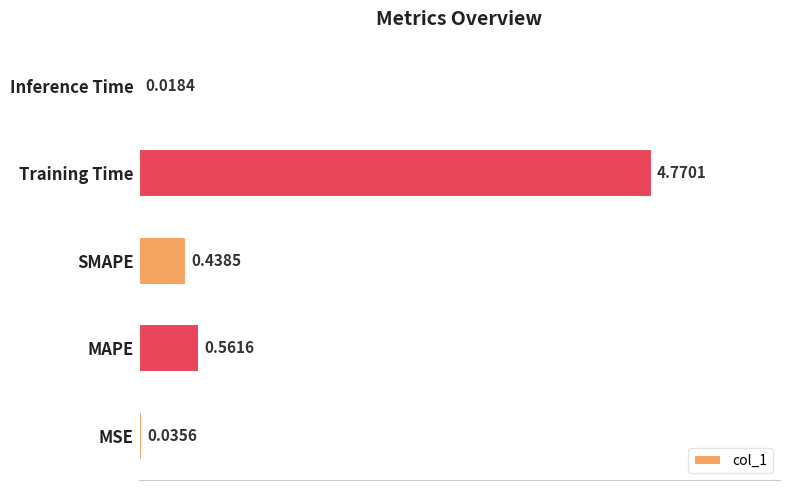

At which label is the value closest to 2?

MAPE